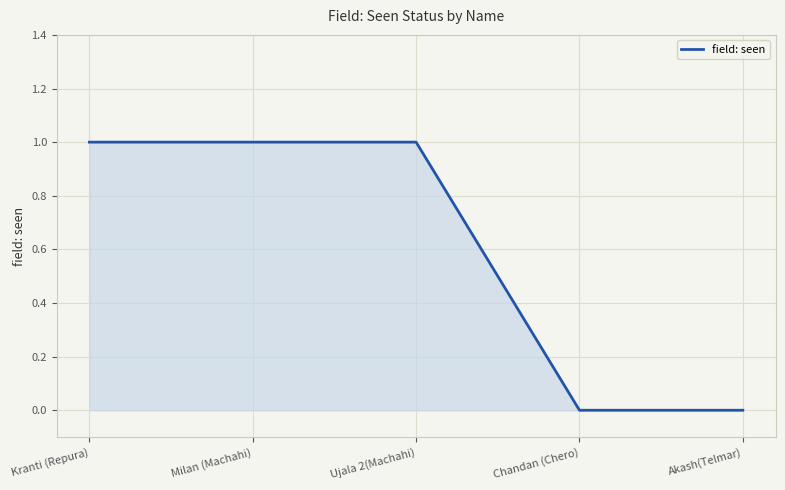

What is the average value?

1